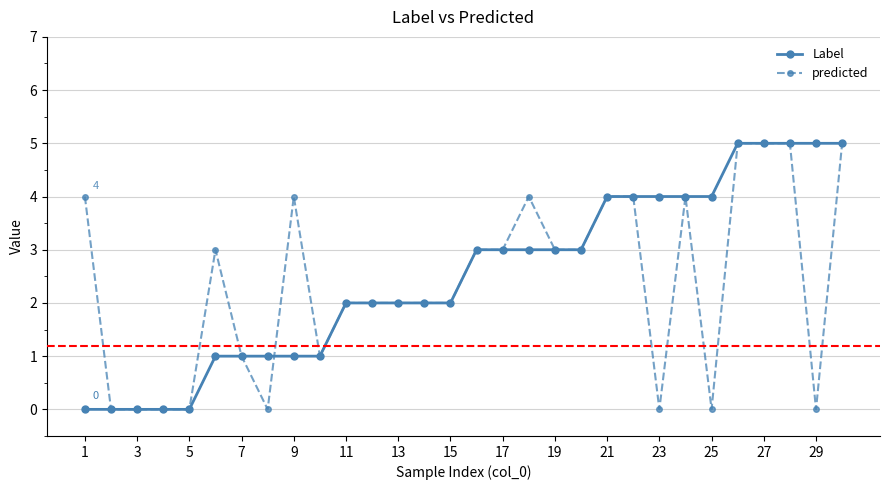

What is the value of the Label point at the 13th from the left?

2